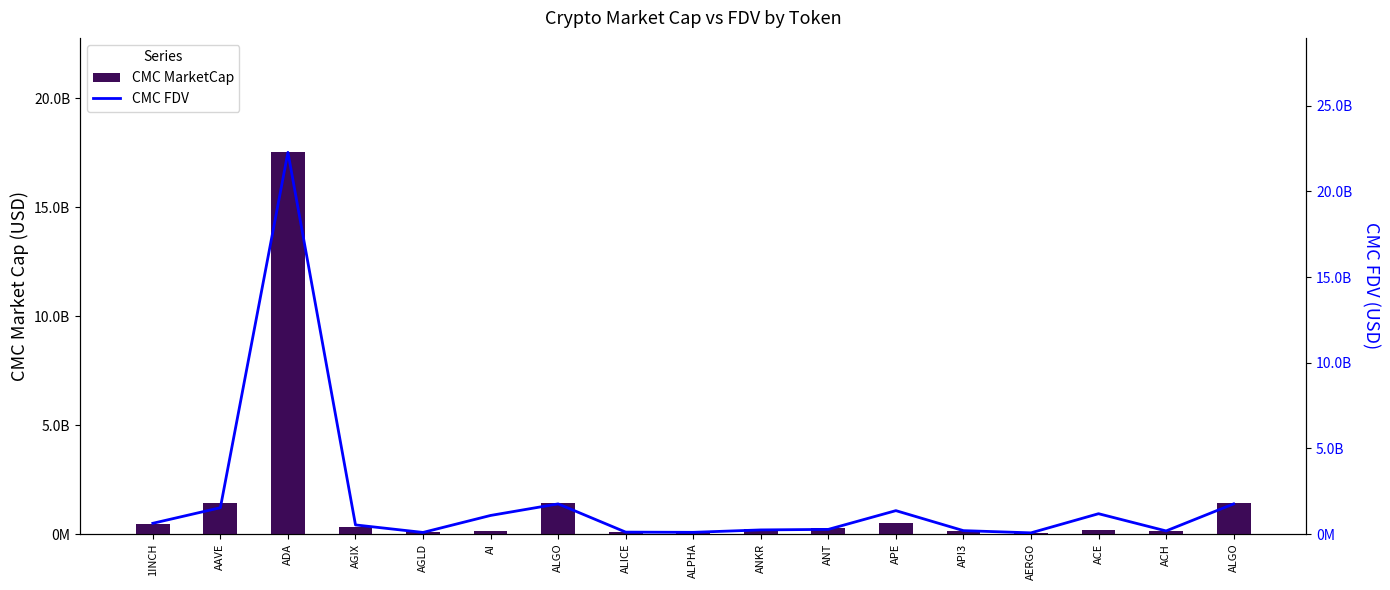

What is the smallest value displayed?

61304229.5